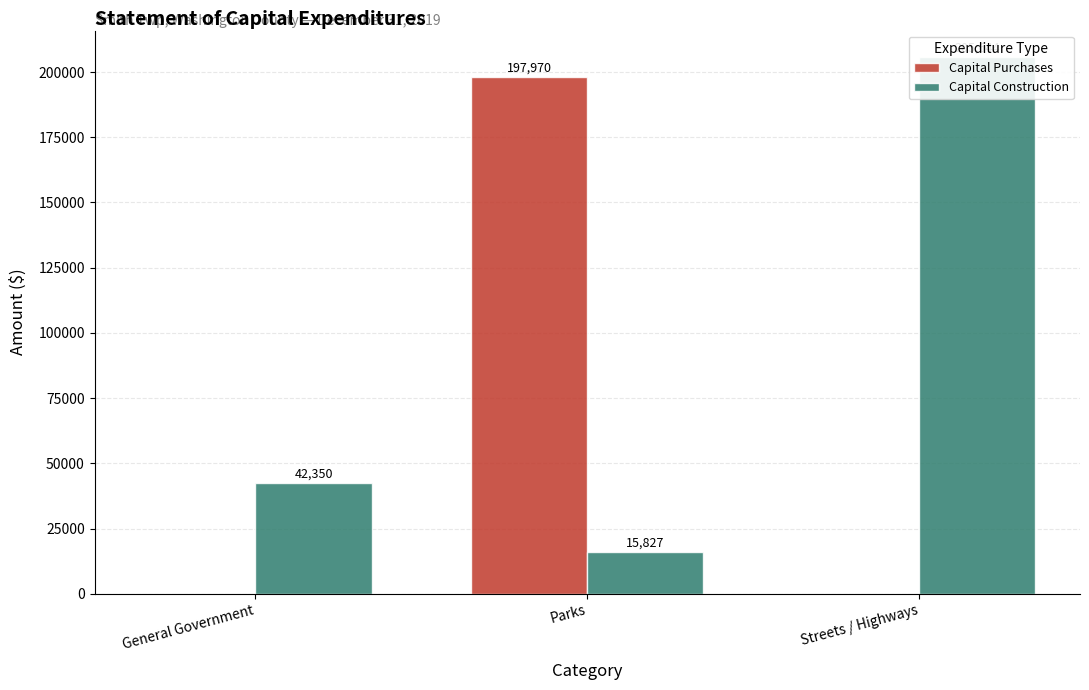

Which series has the largest total across all categories?

Capital Construction